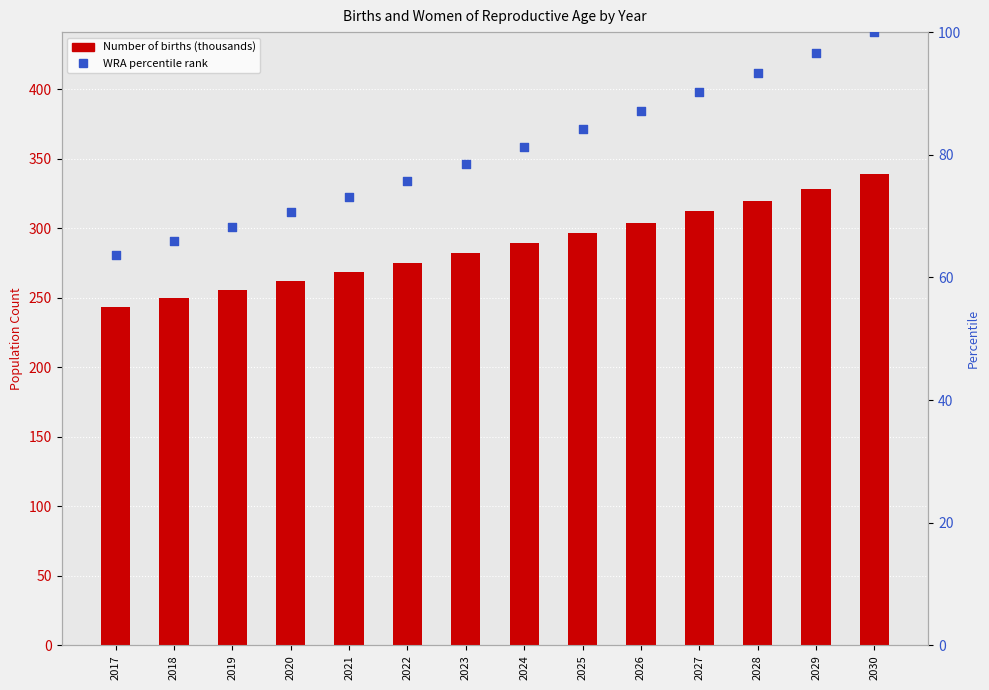

What is the total value across all series at 2027?

402.4